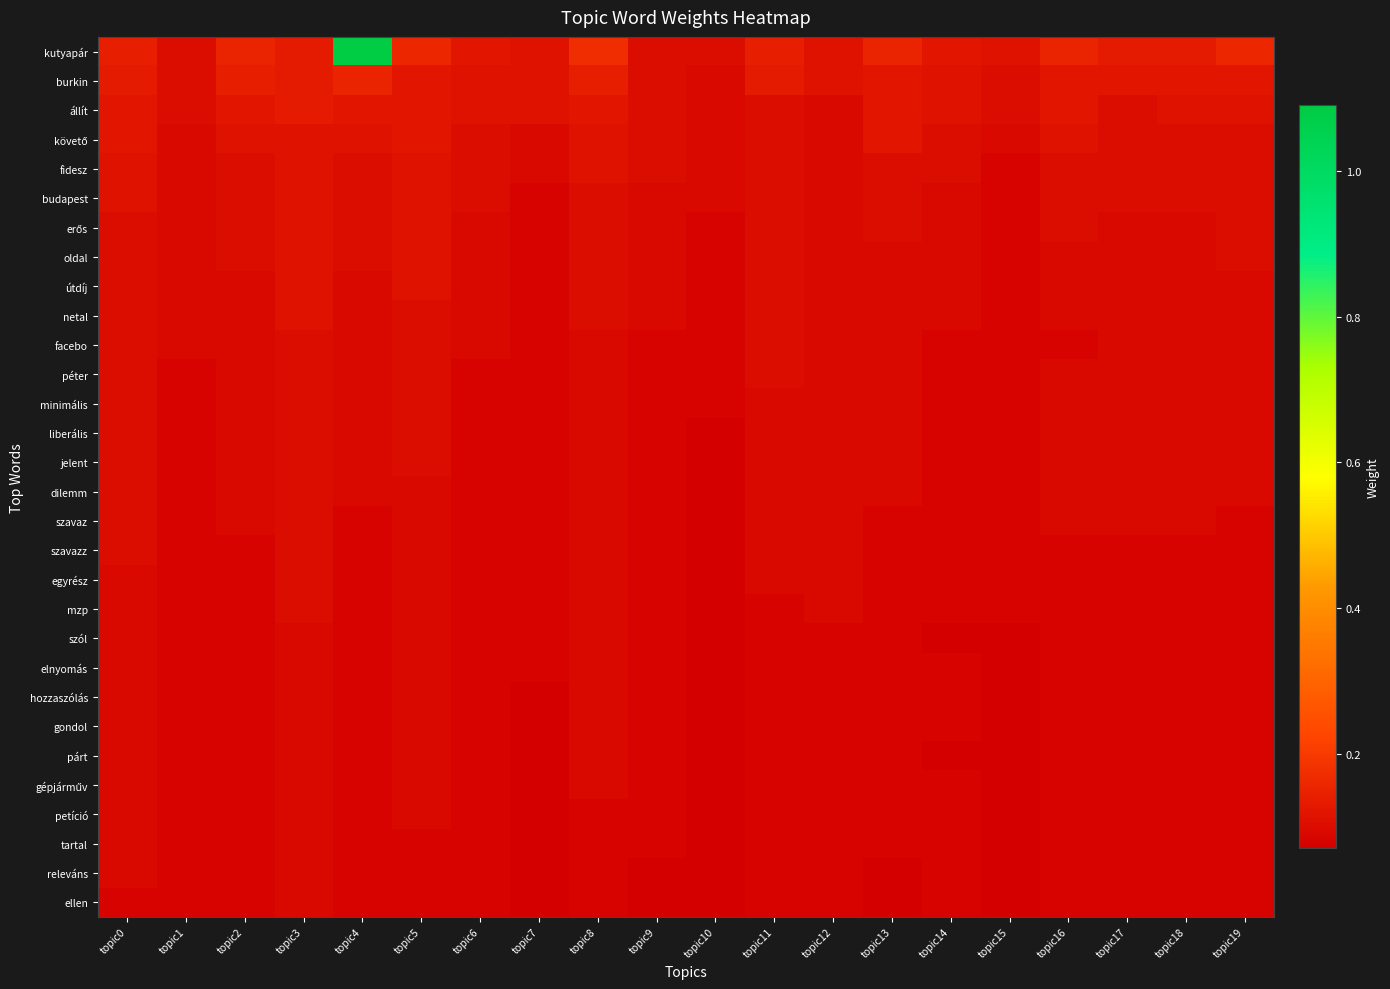

Between topic17 and topic13, which is larger?

topic13